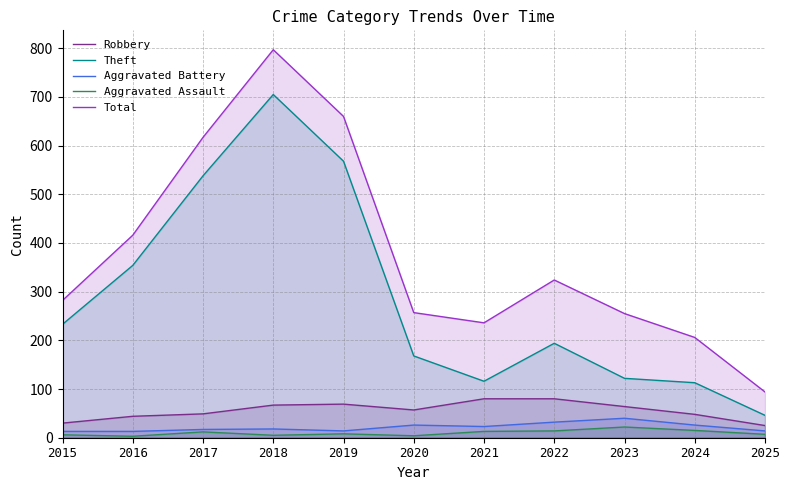

Which category has the highest value across all series?

2018